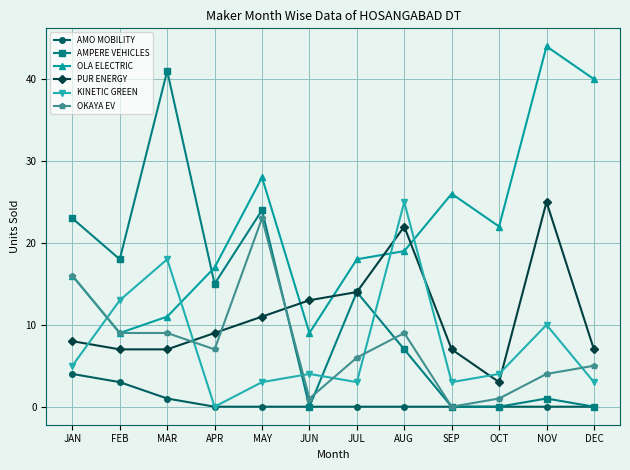

Reading left to right, what are all the values shown in this chart?

AMO MOBILITY: JAN=4	FEB=3	MAR=1	APR=0	MAY=0	JUN=0	JUL=0	AUG=0	SEP=0	OCT=0	NOV=0	DEC=0
AMPERE VEHICLES: JAN=23	FEB=18	MAR=41	APR=15	MAY=24	JUN=0	JUL=14	AUG=7	SEP=0	OCT=0	NOV=1	DEC=0
OLA ELECTRIC: JAN=16	FEB=9	MAR=11	APR=17	MAY=28	JUN=9	JUL=18	AUG=19	SEP=26	OCT=22	NOV=44	DEC=40
PUR ENERGY: JAN=8	FEB=7	MAR=7	APR=9	MAY=11	JUN=13	JUL=14	AUG=22	SEP=7	OCT=3	NOV=25	DEC=7
KINETIC GREEN: JAN=5	FEB=13	MAR=18	APR=0	MAY=3	JUN=4	JUL=3	AUG=25	SEP=3	OCT=4	NOV=10	DEC=3
OKAYA EV: JAN=16	FEB=9	MAR=9	APR=7	MAY=23	JUN=1	JUL=6	AUG=9	SEP=0	OCT=1	NOV=4	DEC=5